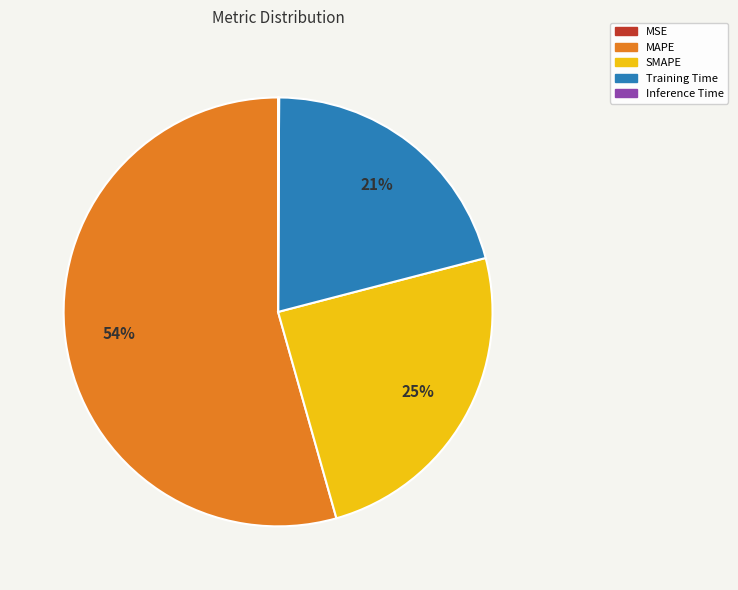

Does any single category account for the majority?

Yes